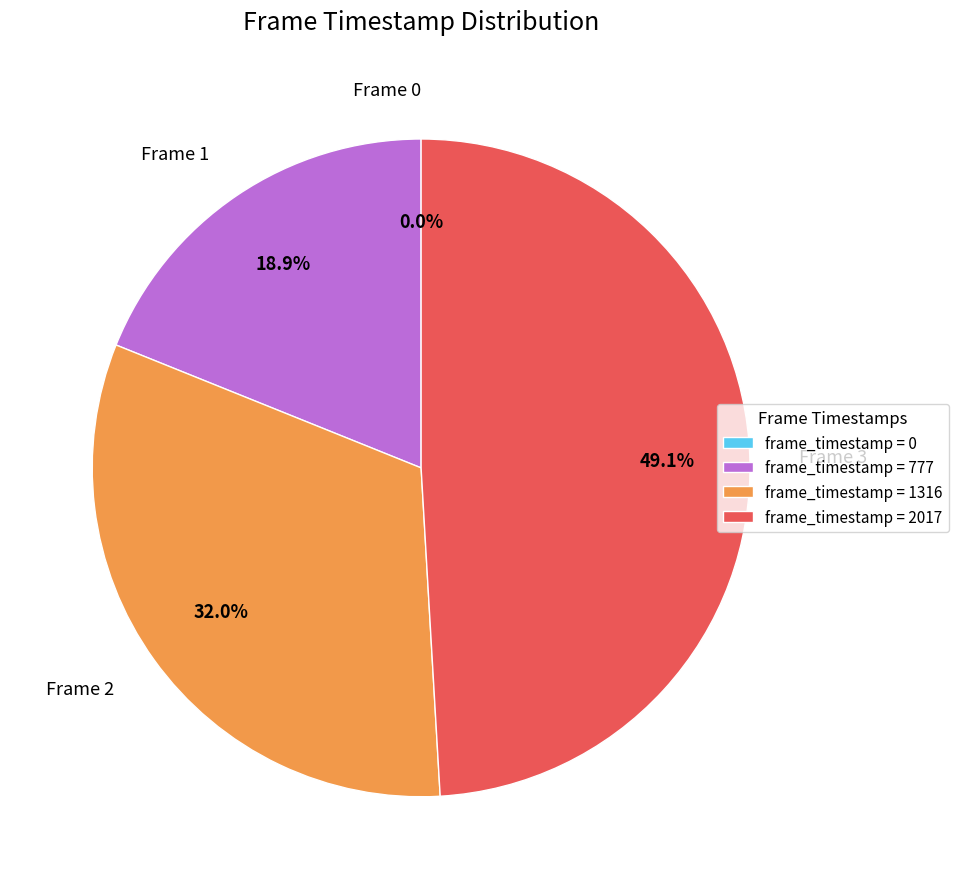

To the nearest percent, what is the average slice percentage?

25%